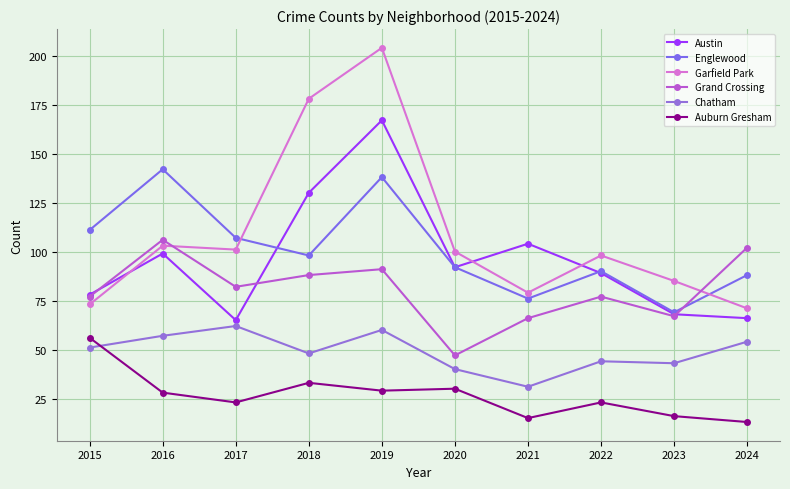

Where do Austin and Englewood first cross each other?

2017 and 2018